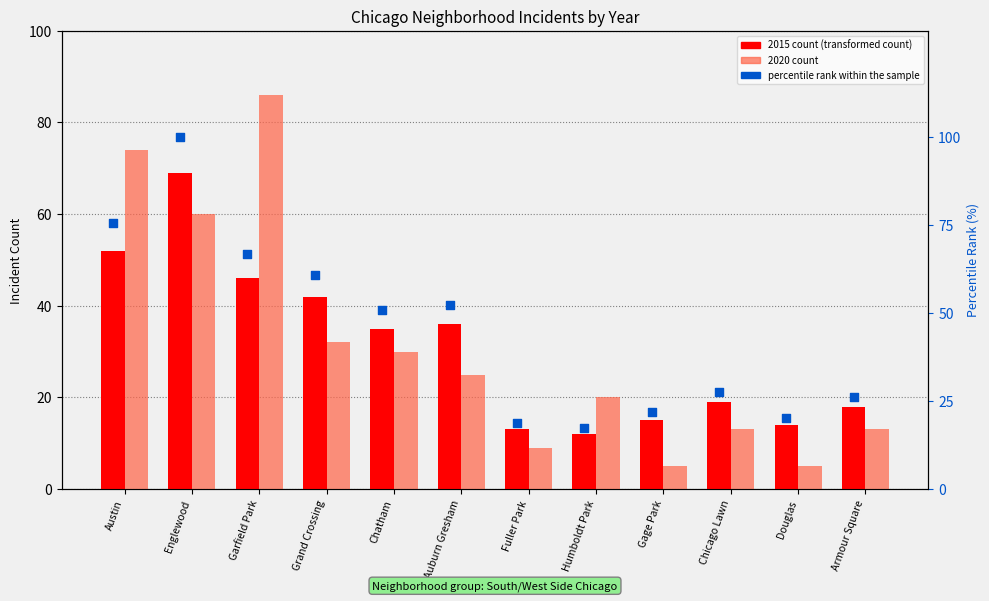

Which series has the largest total across all categories?

percentile rank within the sample